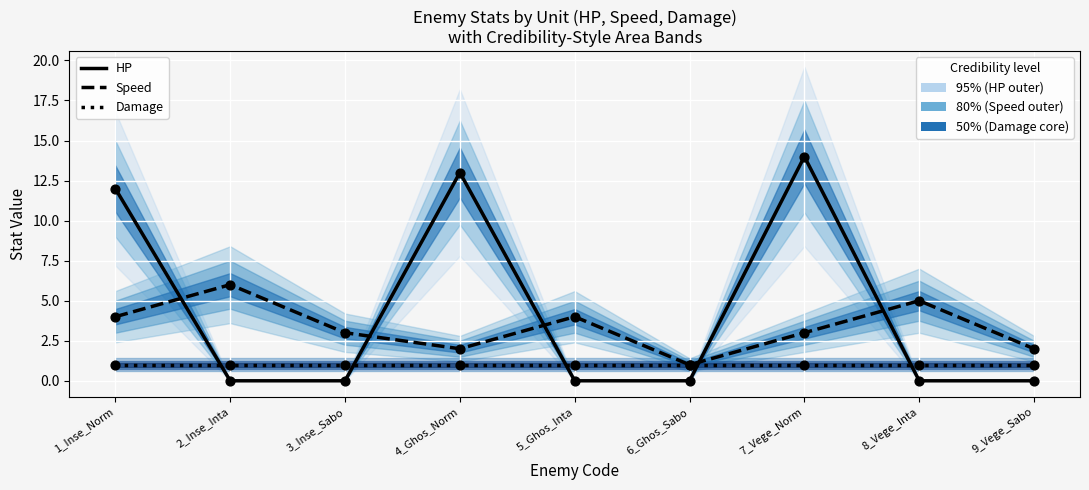

Which series reaches the minimum Y coordinate?

HP